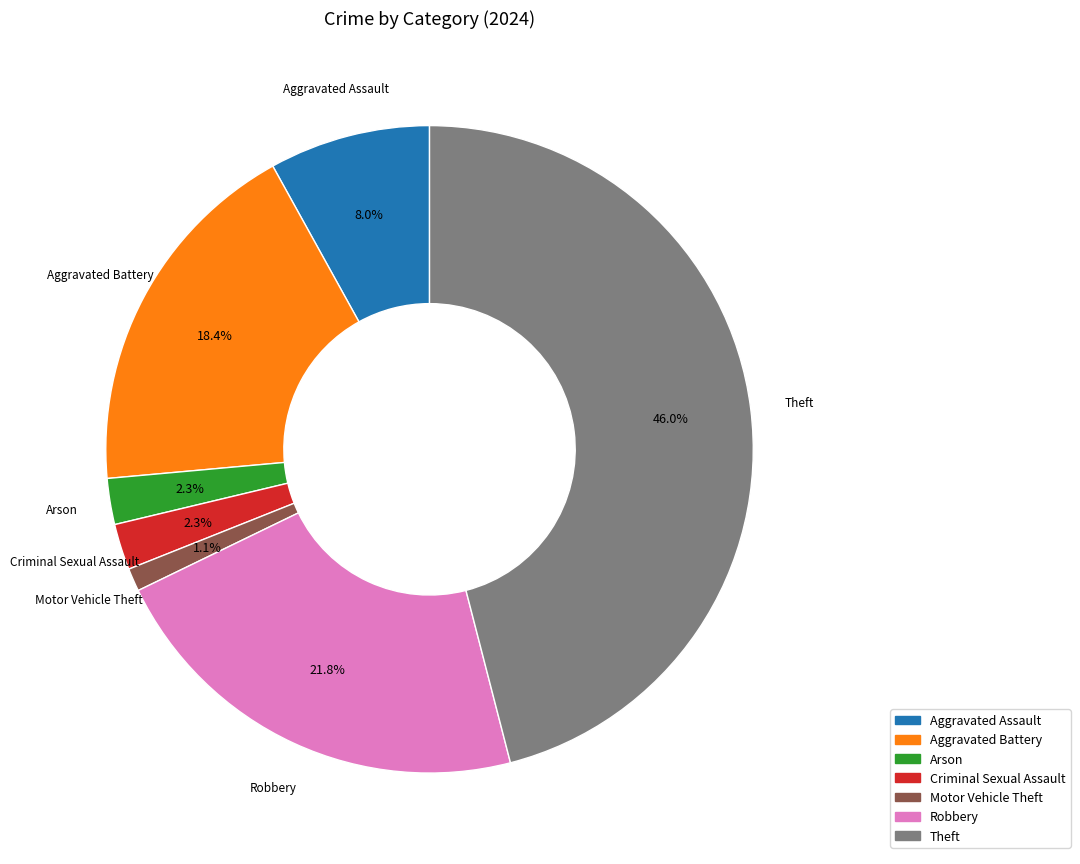

To the nearest percent, what is the difference between the largest and smallest slice percentages?

45%